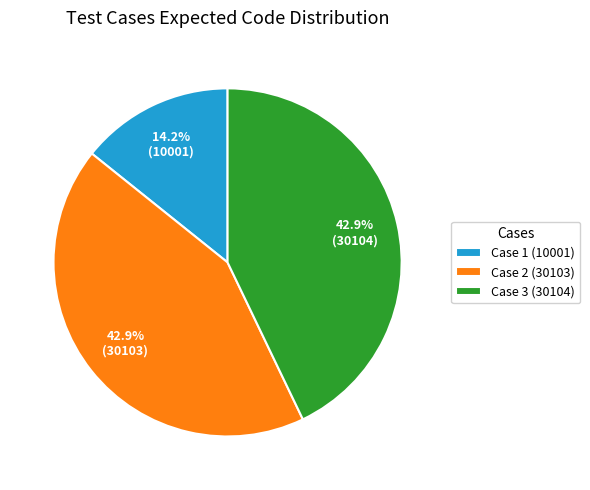

True or false: Case 3 (30104) accounts for 43% of the total.

True